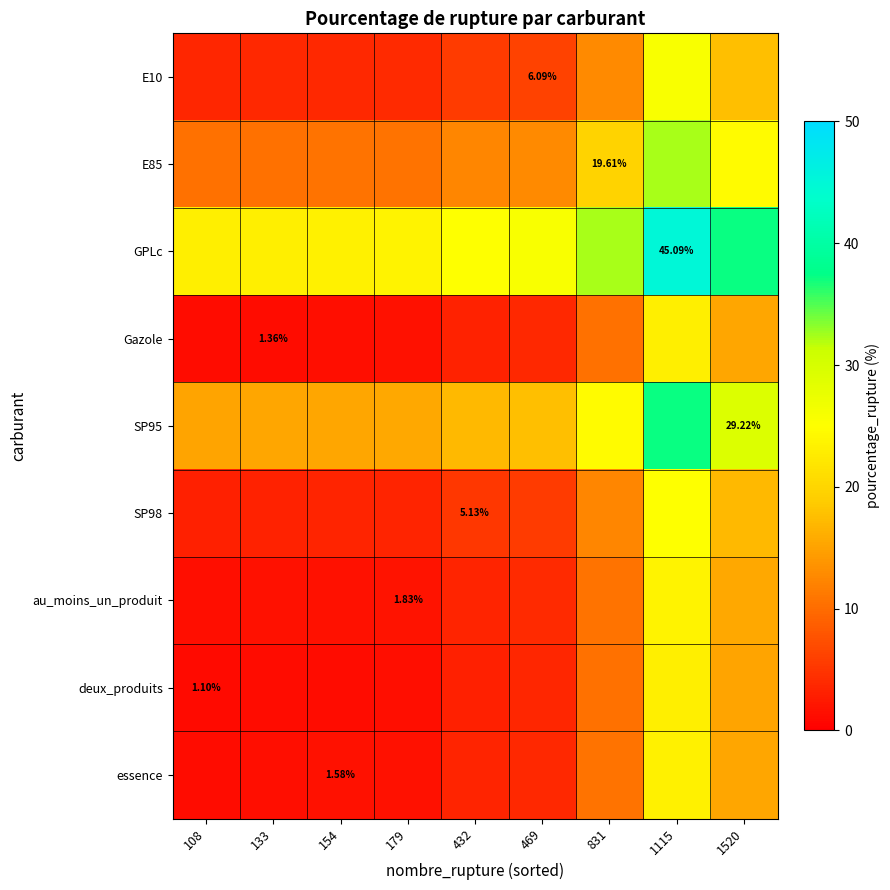

What is the maximum value for au_moins_un_produit?

23.5